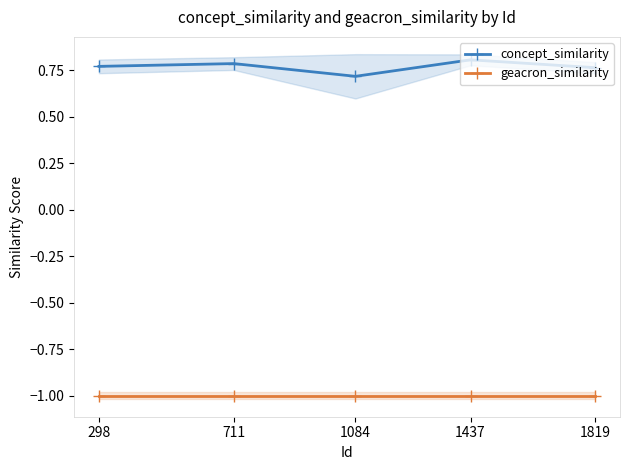

How many lines are shown in the chart?

2